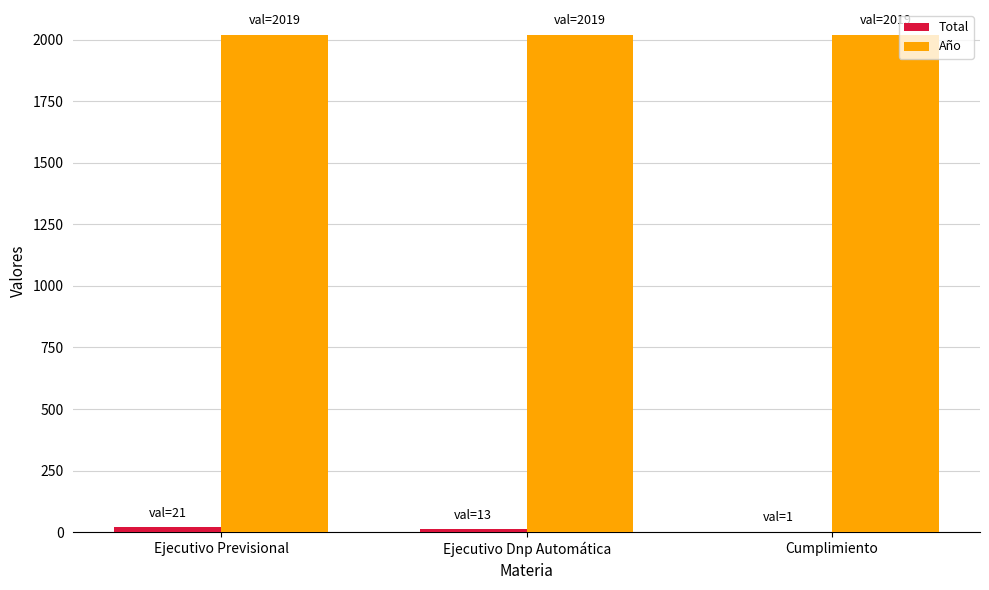

Which series has the largest total across all categories?

Año